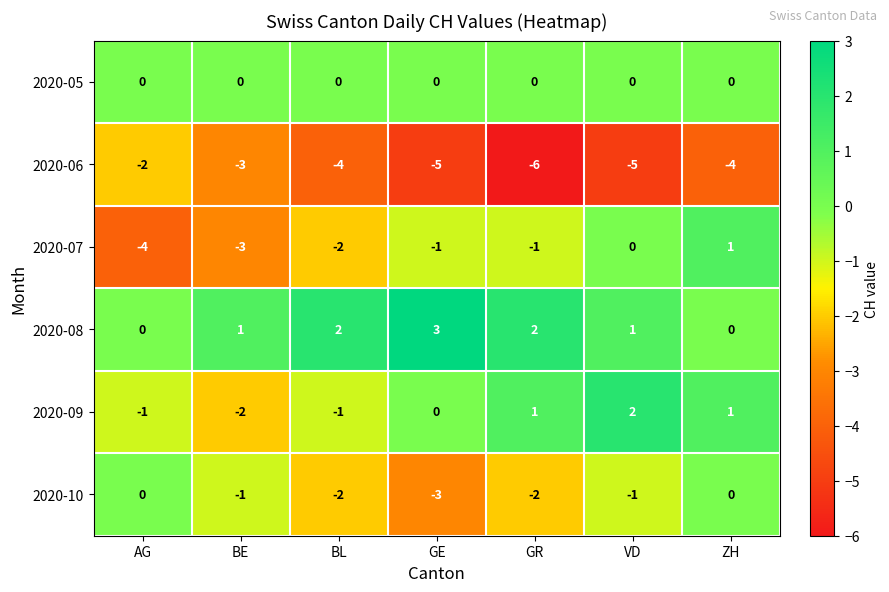

What is the spread (max minus min) of values at GE?

8